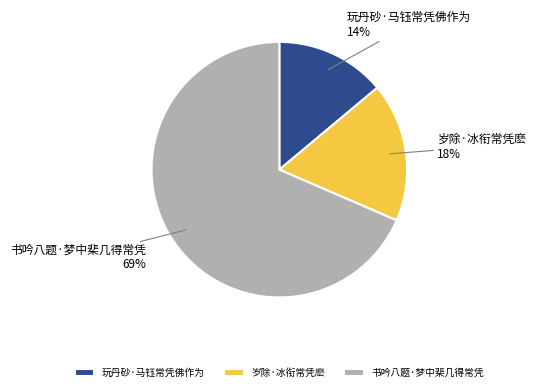

What is the largest slice in the pie chart?

书吟八题·梦中棐几得常凭